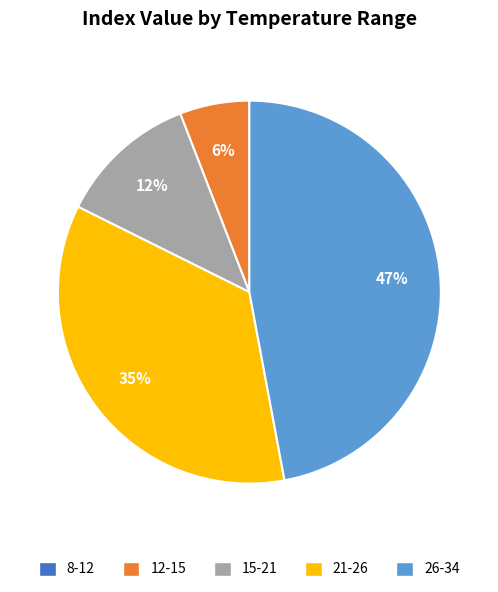

Which category has the biggest portion of the pie?

26-34